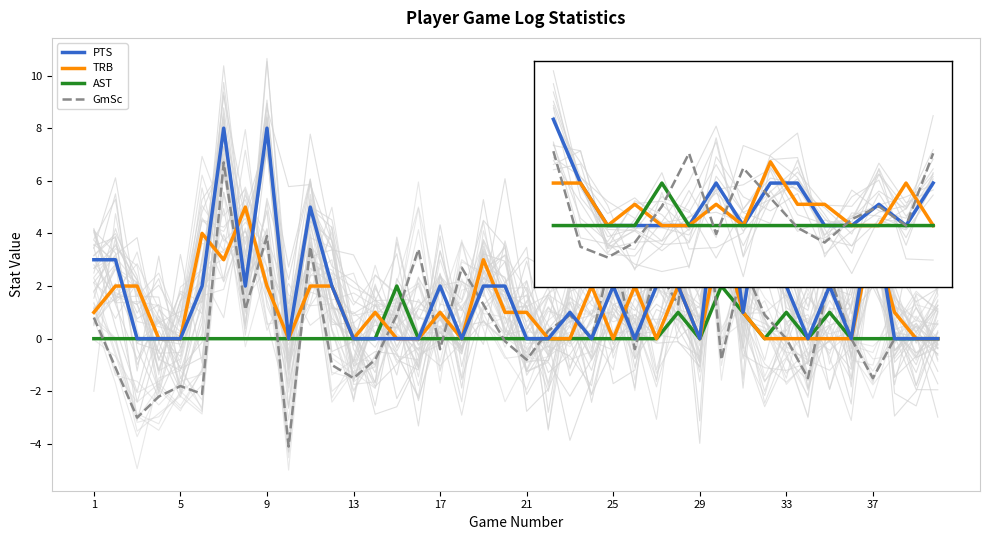

Reading right to left, what are all the values shown in this chart?

PTS: 0.0	0.0	0.0	5.0	0.0	2.0	0.0	2.0	6.0	1.0	7.0	0.0	2.0	2.0	0.0	2.0	0.0	1.0	0.0	0.0	2.0	2.0	0.0	2.0	0.0	0.0	0.0	0.0	2.0	5.0	0.0	8.0	2.0	8.0	2.0	0.0	0.0	0.0	3.0	3.0
TRB: 0.0	0.0	1.0	4.0	0.0	0.0	0.0	0.0	0.0	1.0	4.0	0.0	2.0	0.0	2.0	0.0	2.0	0.0	0.0	1.0	1.0	3.0	0.0	1.0	0.0	0.0	1.0	0.0	2.0	2.0	0.0	2.0	5.0	3.0	4.0	0.0	0.0	2.0	2.0	1.0
AST: 0.0	0.0	0.0	0.0	0.0	1.0	0.0	1.0	0.0	1.0	2.0	0.0	1.0	0.0	0.0	0.0	0.0	0.0	0.0	0.0	0.0	0.0	0.0	0.0	0.0	2.0	0.0	0.0	0.0	0.0	0.0	0.0	0.0	0.0	0.0	0.0	0.0	0.0	0.0	0.0
GmSc: 0.0	0.0	0.0	-1.5	0.0	2.4	-1.5	0.0	0.9	2.8	-0.8	7.7	1.3	2.7	-0.4	3.4	0.0	0.9	0.3	-0.8	-0.1	1.3	2.7	-0.4	3.4	0.9	-0.8	-1.5	-1.0	3.5	-4.1	3.9	1.1	6.7	-2.1	-1.8	-2.2	-3.0	-1.1	0.8